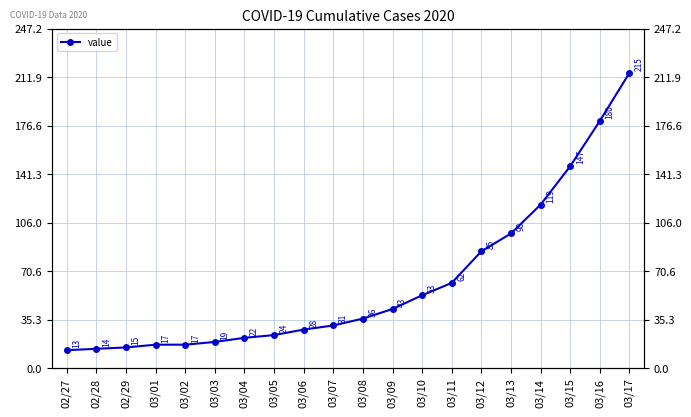

Which label corresponds to the smallest value in the chart?

02/27